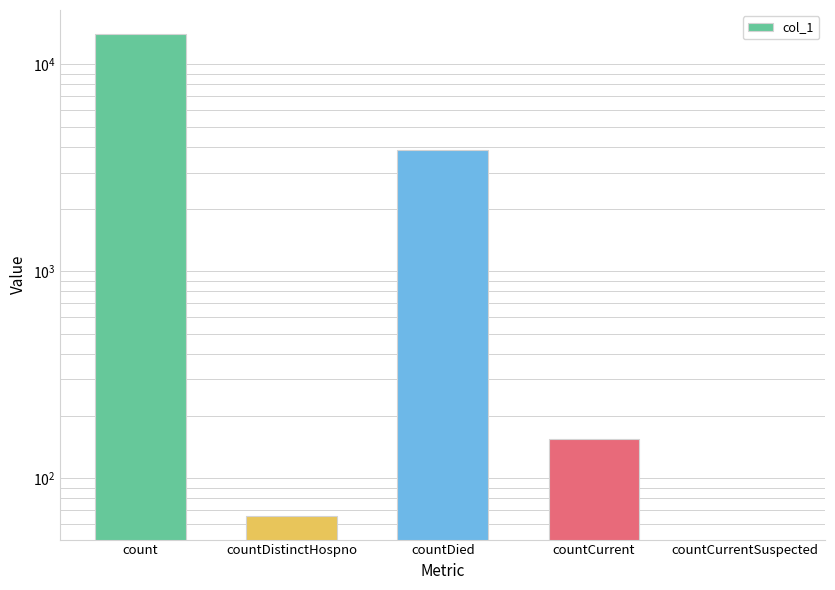

Rank the categories by value from highest to lowest.

count, countDied, countCurrent, countDistinctHospno, countCurrentSuspected